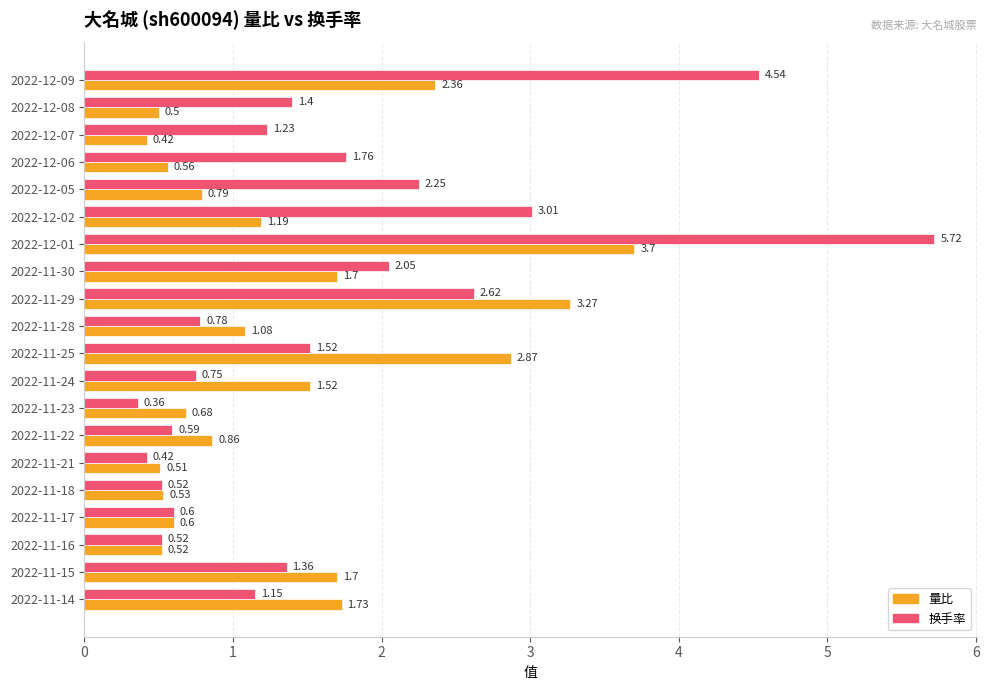

How many data points in 换手率 are less than 1?

8